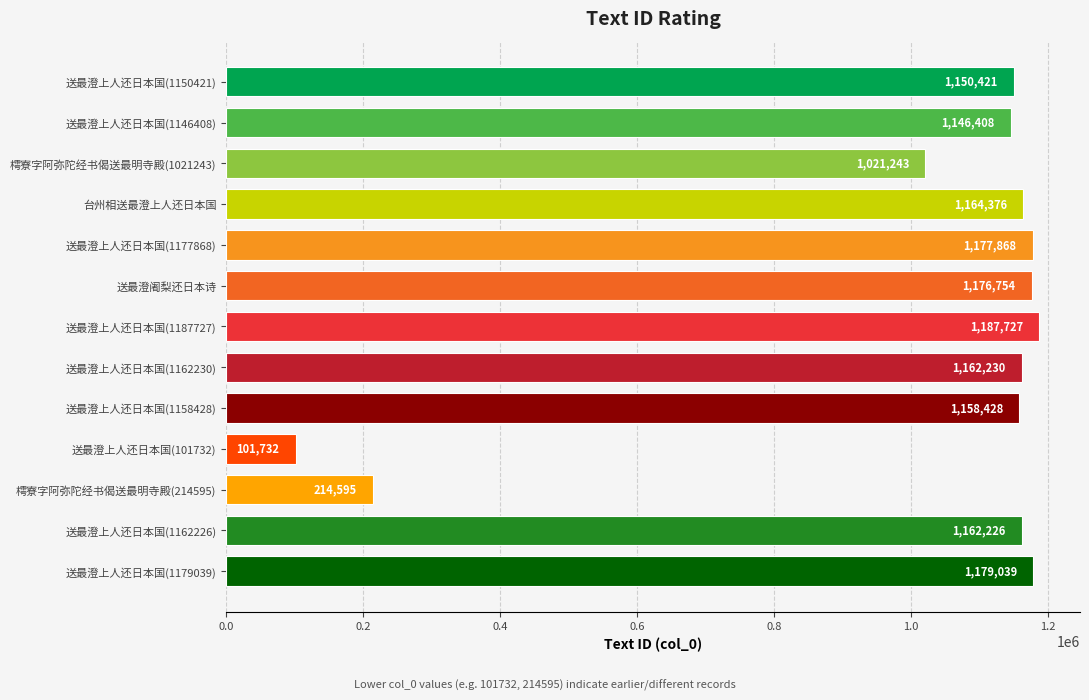

True or false: the data shows 1756038 at 送最澄上人还日本国(1162230).

False